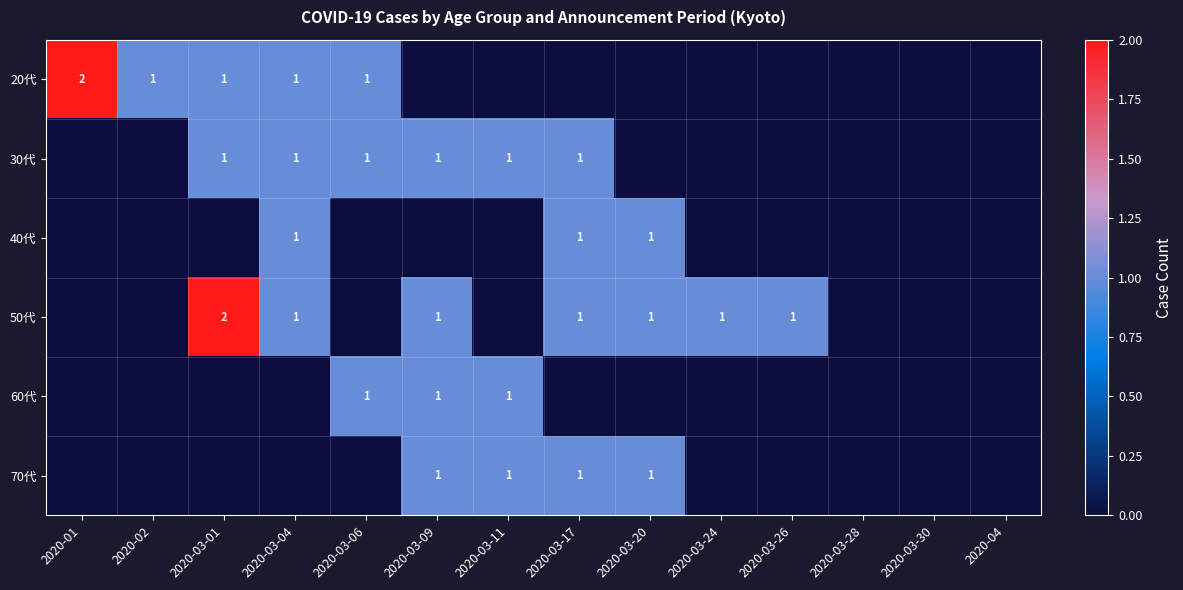

True or false: 30代 has a value of 1 at 2020-03-01.

True